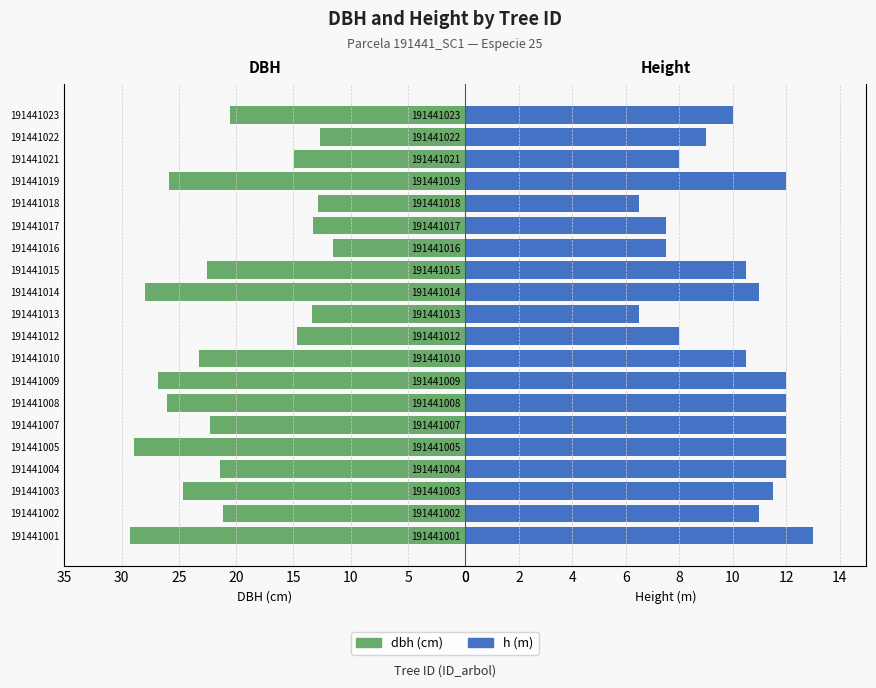

How many data points in dbh are less than 22?

10